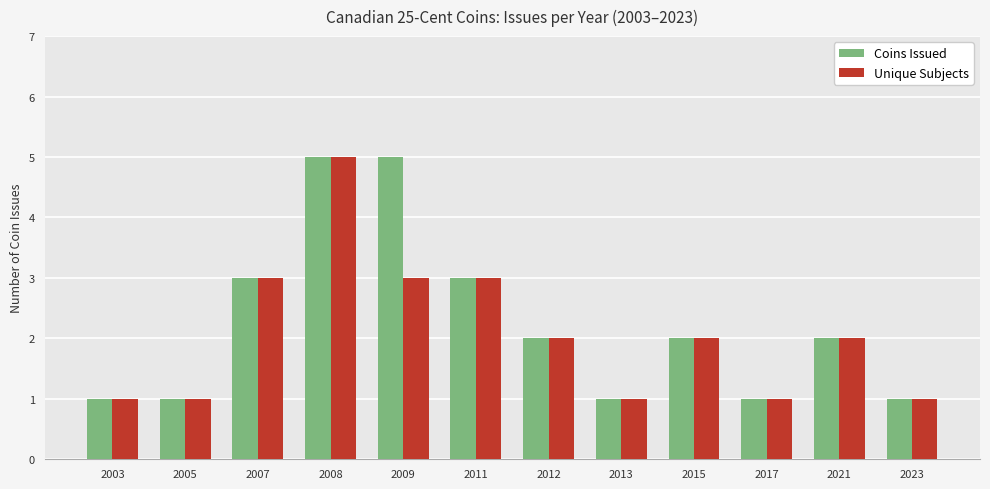

How many data points does each series have?

12